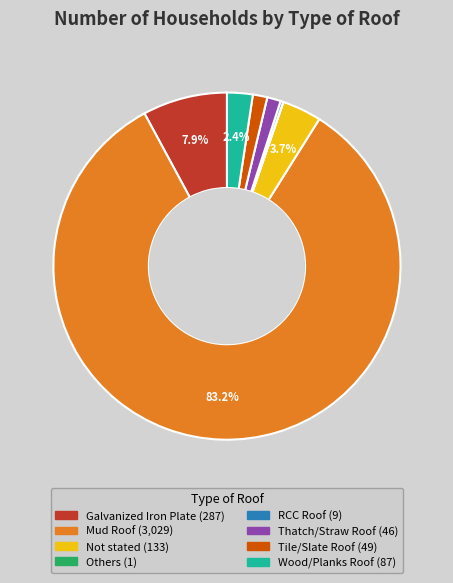

Does any single category account for the majority?

Yes